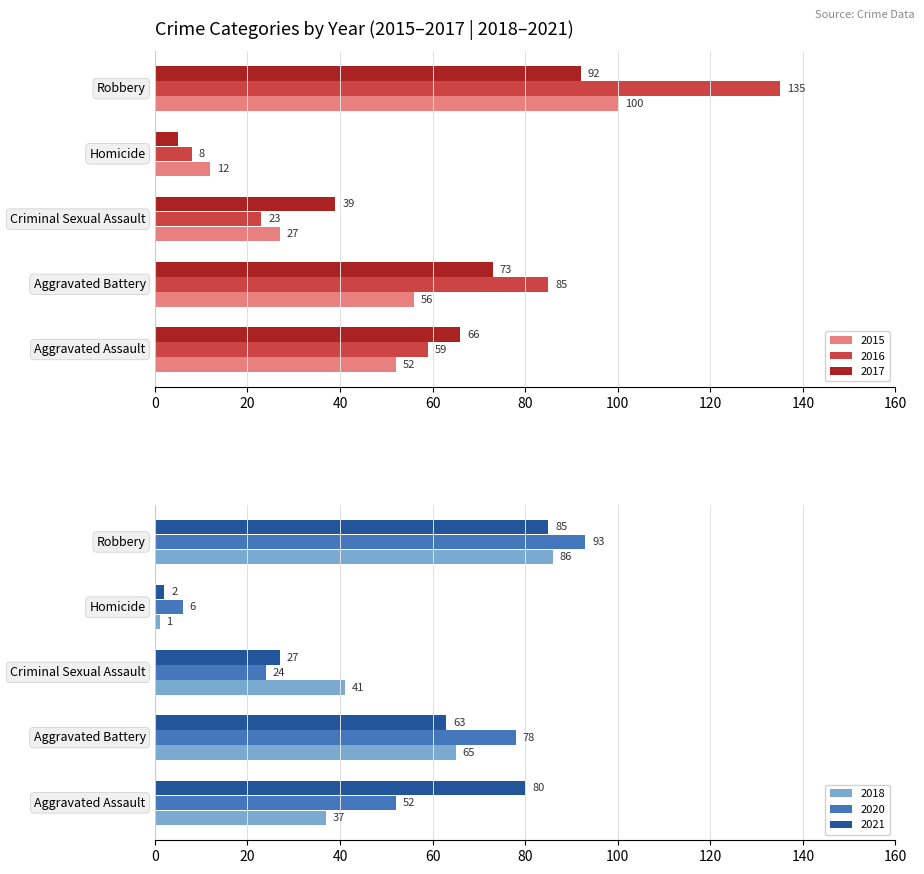

What is the sum of all 2020 values?

253